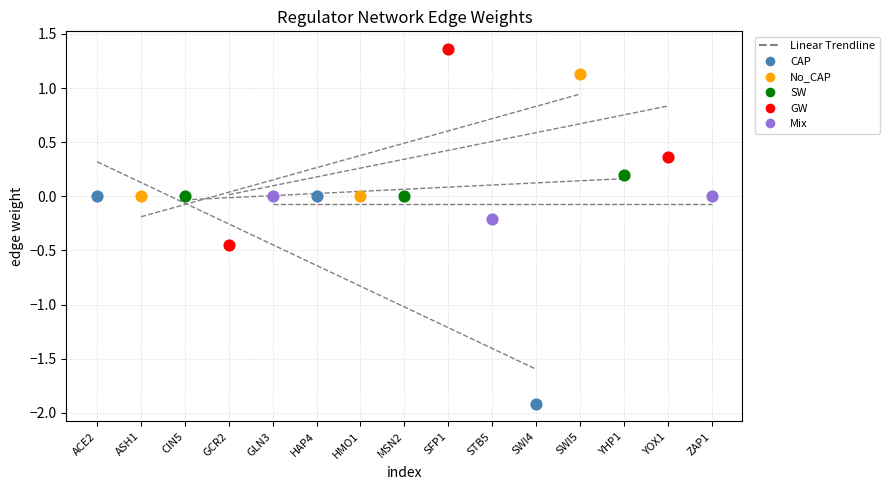

Which series reaches the maximum Y coordinate?

GW